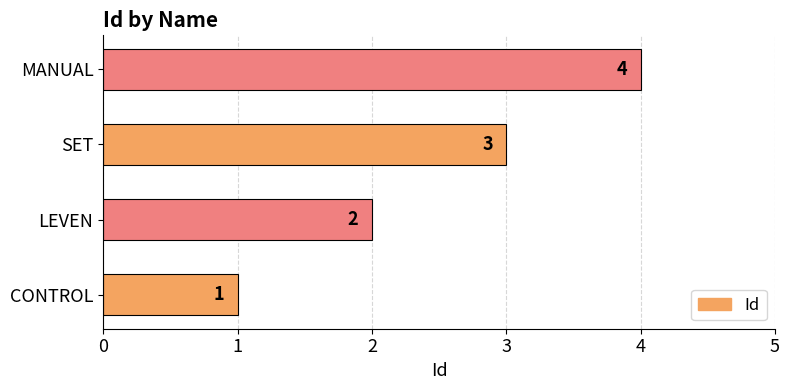

Is it true that the value at CONTROL is 2?

False